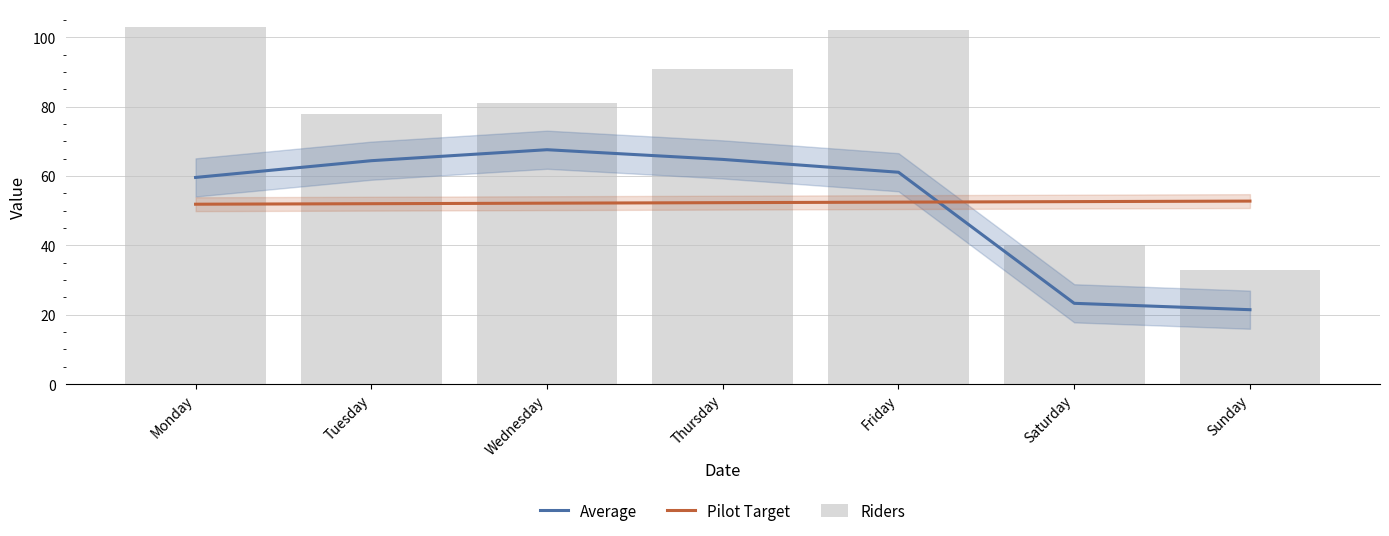

Does the chart contain stacked bars?

No